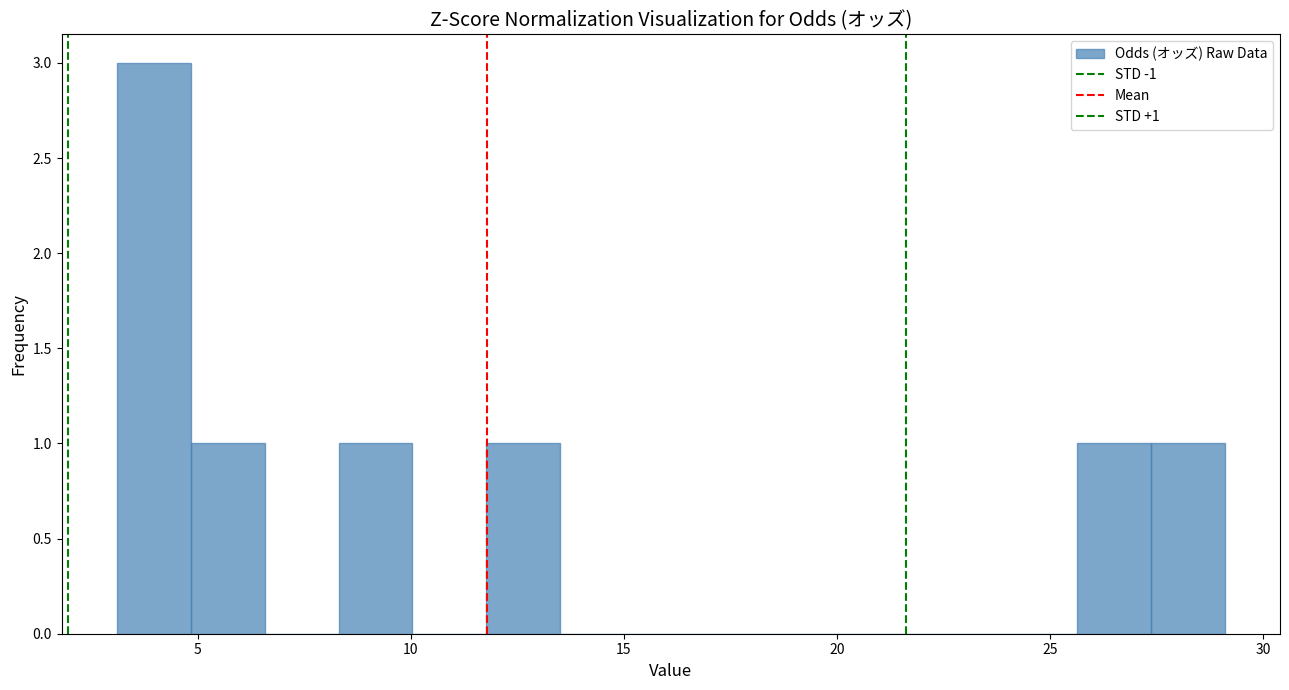

Read against the x-axis, roughly where is the centre of the tallest bar?

4.0